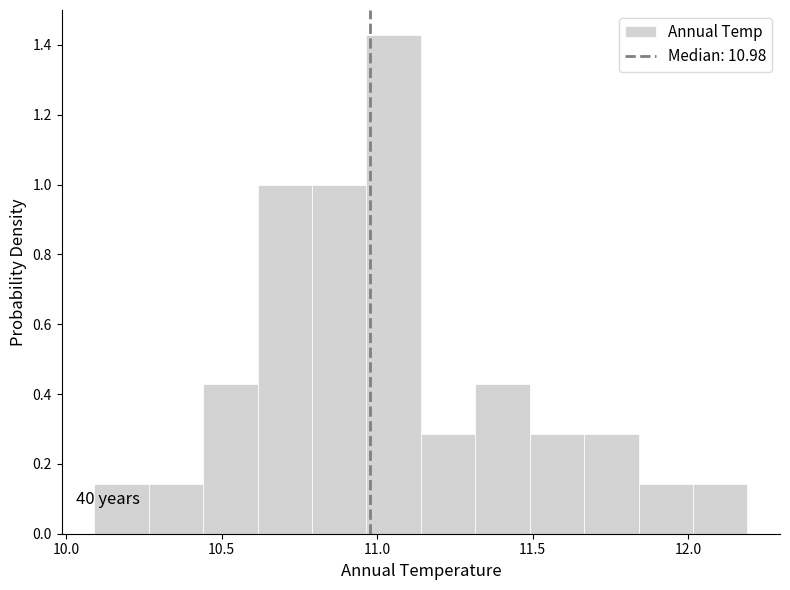

Read against the x-axis, roughly where is the centre of the tallest bar?

11.05